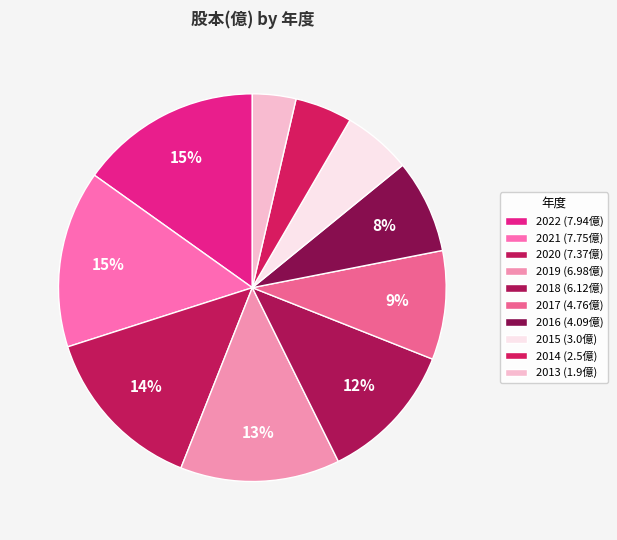

What is the change in value from 2019 to 2018?

-0.9